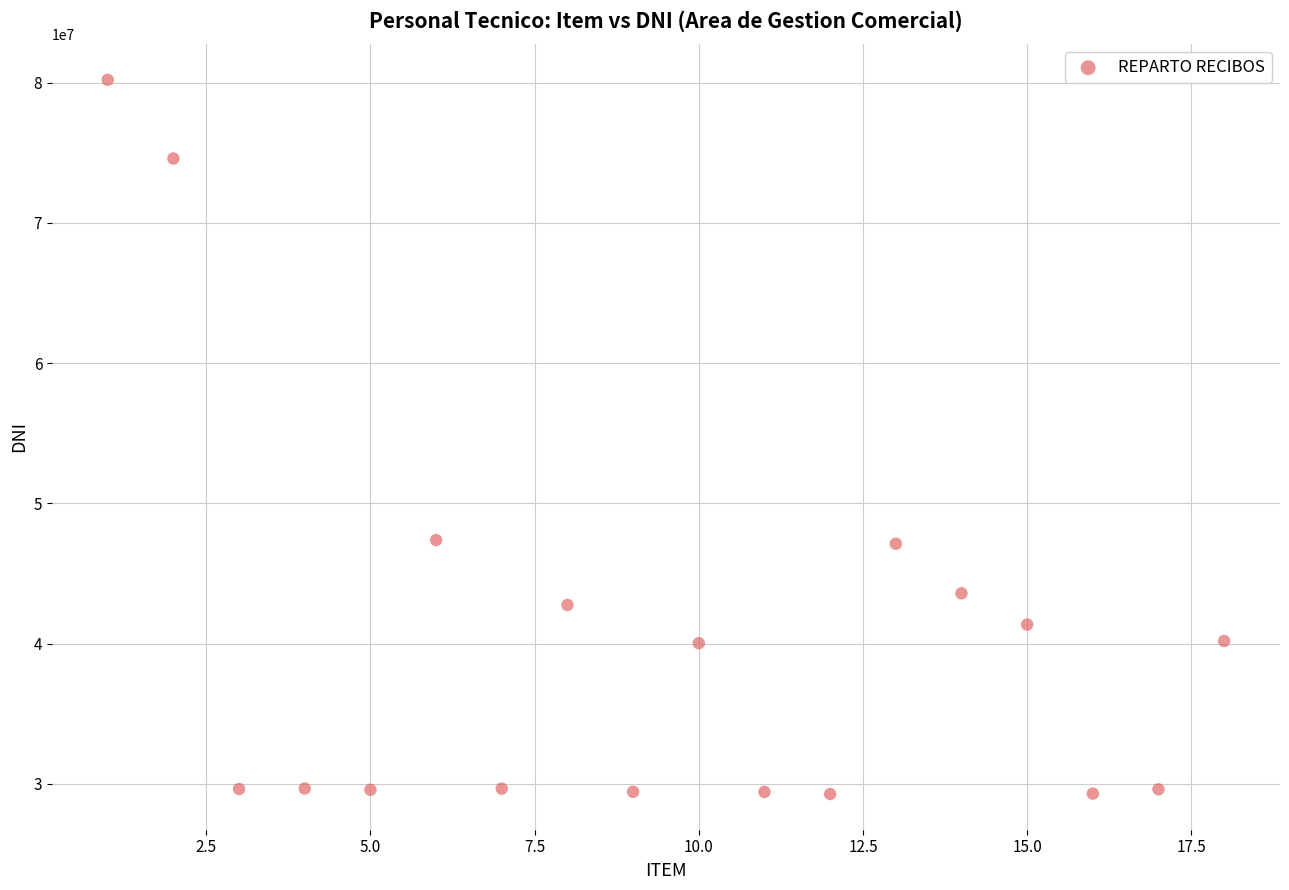

What is the range of X values (max minus min)?

17